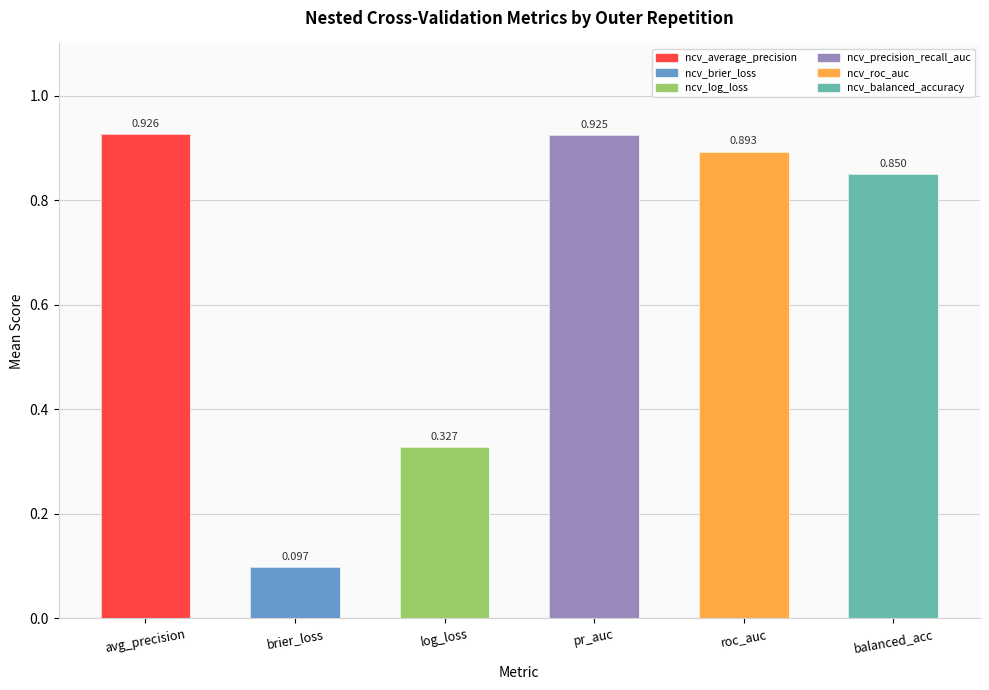

Is it true that ncv_roc_auc equals 0.9 at outer-repetition5?

True